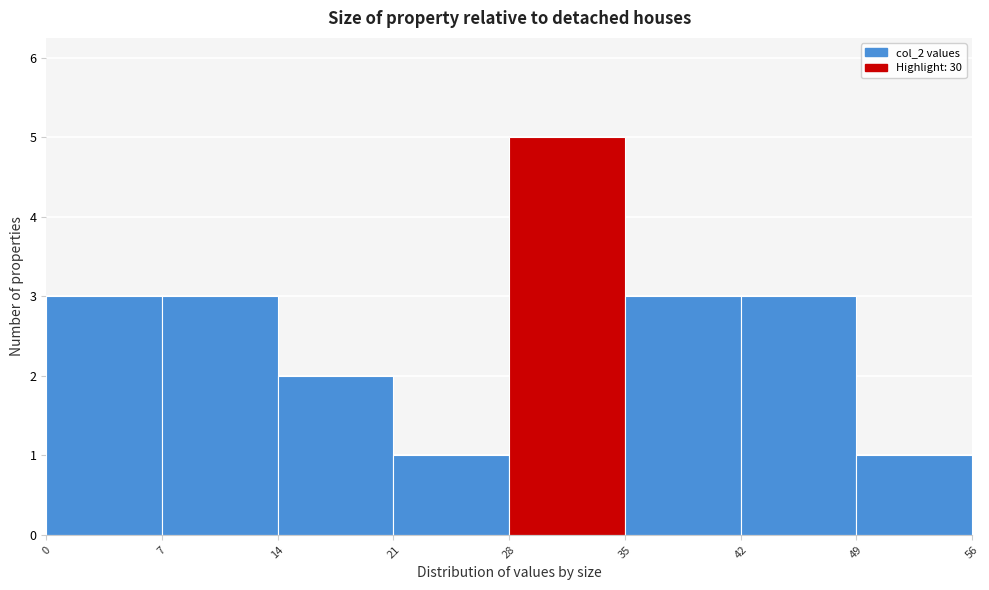

Reading left to right, transcribe this chart: for each bar, give the range it covers on the x-axis and its height. The values are not printed on the chart, so give them approximately, as read against the axis.

0 to 7: 3
7 to 14: 3
14 to 21: 2
21 to 28: 1
28 to 35: 5
35 to 42: 3
42 to 49: 3
49 to 56: 1